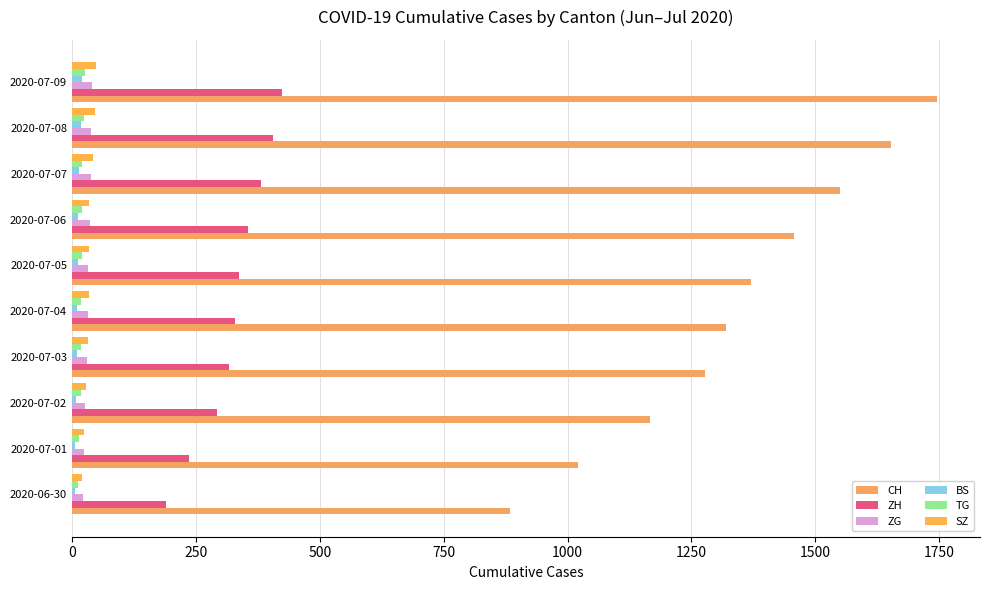

At which category is the sum across all series the highest?

2020-07-09